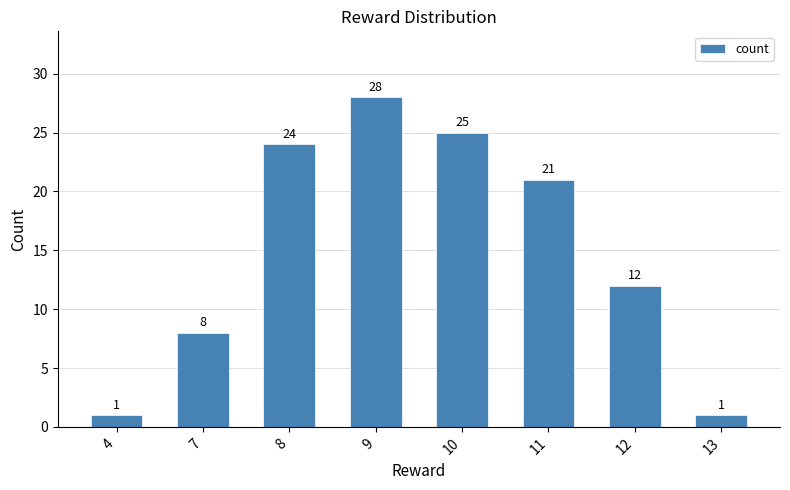

Where does the data first go above 21?

8